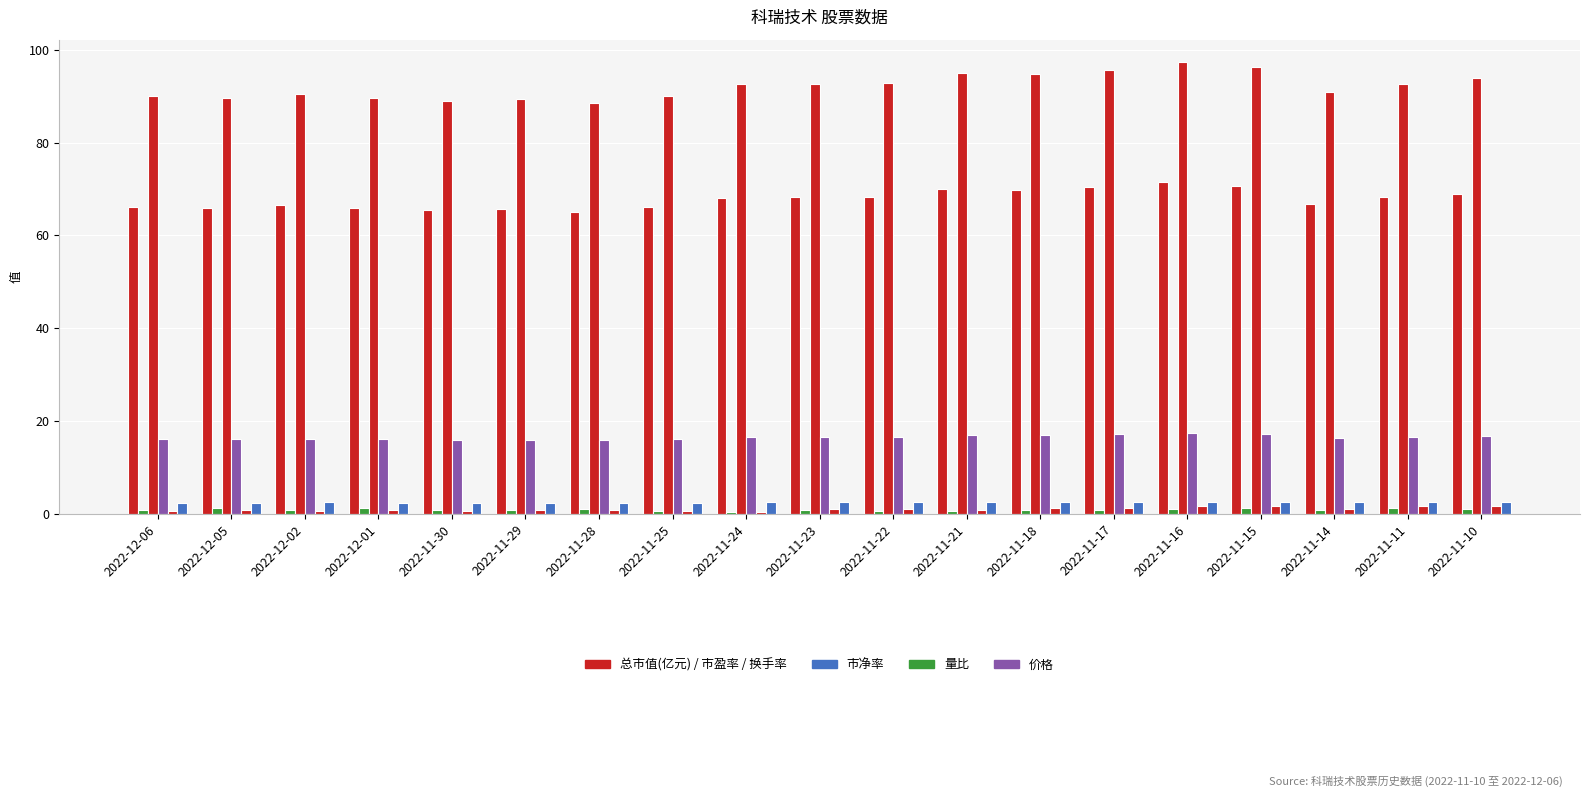

How many groups of bars are there?

19